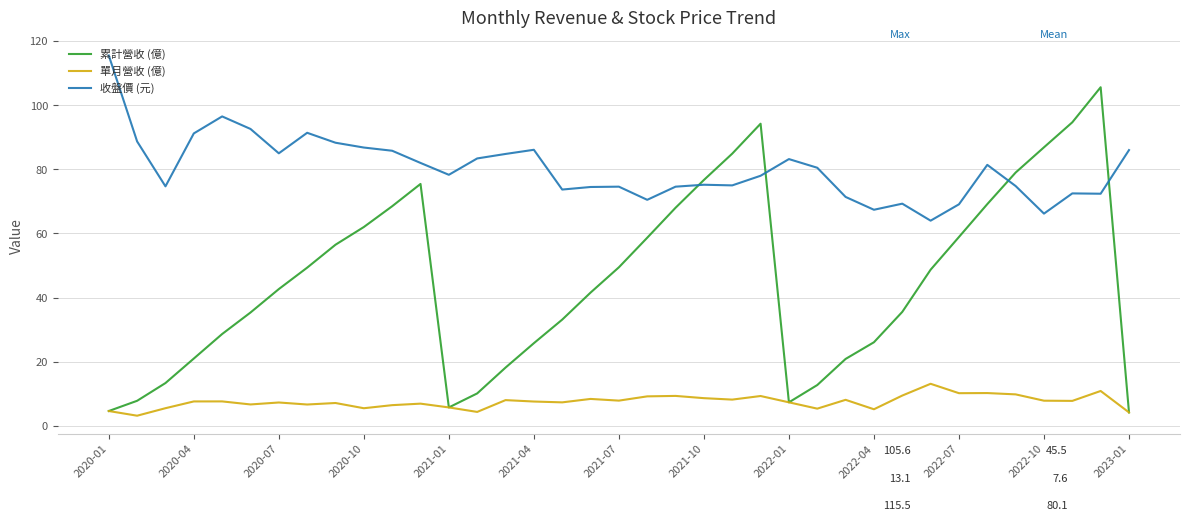

Which series has the widest spread of values?

累計營收 (億)